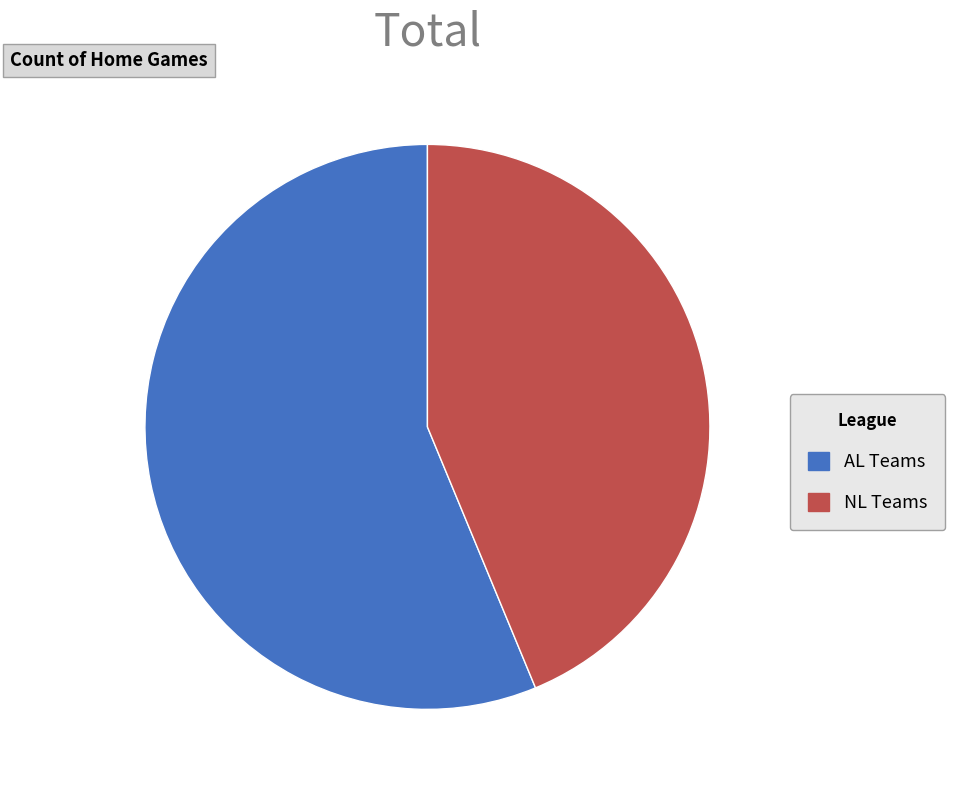

What is the ratio of the value at AL Teams to the value at NL Teams?

1.3